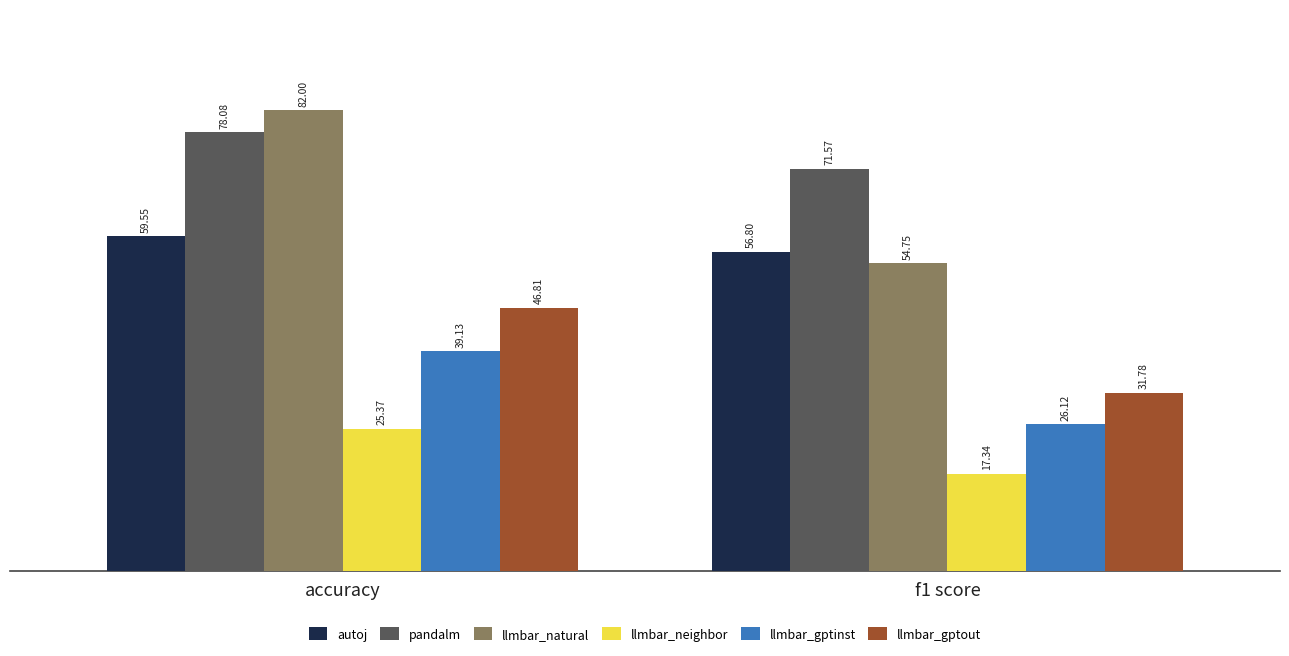

What is the difference between the highest and lowest values at accuracy?

56.6